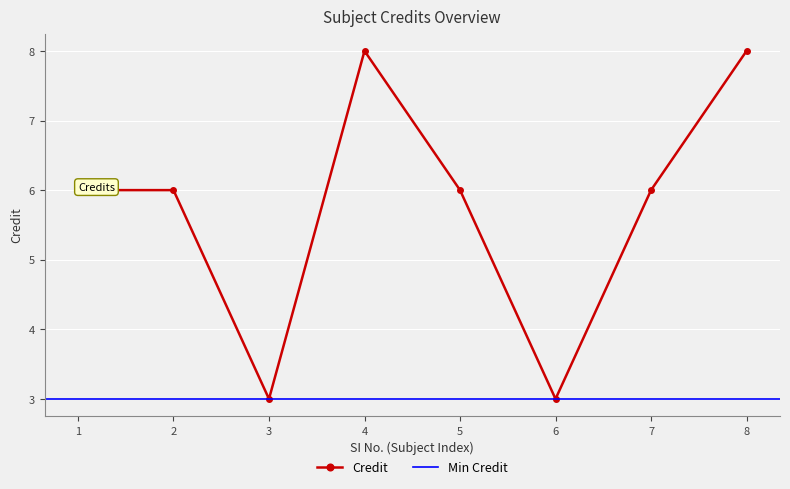

At which label does the data first exceed 6?

4